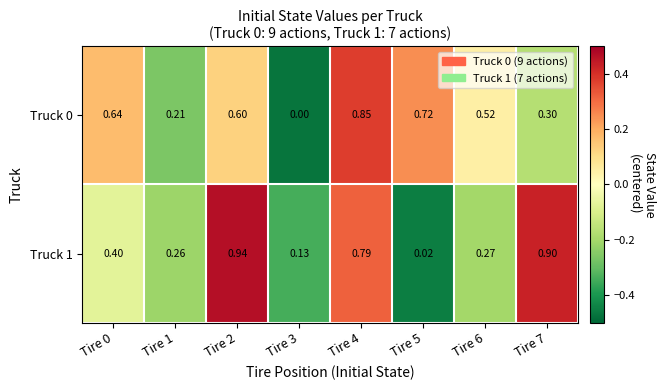

Is the value of Truck 0 at Tire 1 greater than the value of Truck 1 at Tire 4?

No